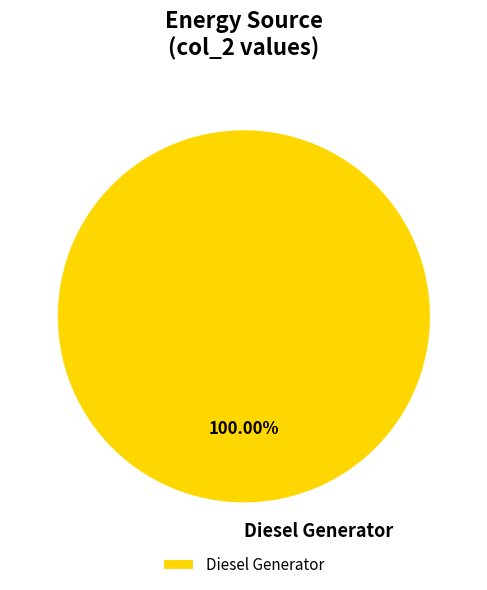

Rank the categories by value from highest to lowest.

Diesel Generator